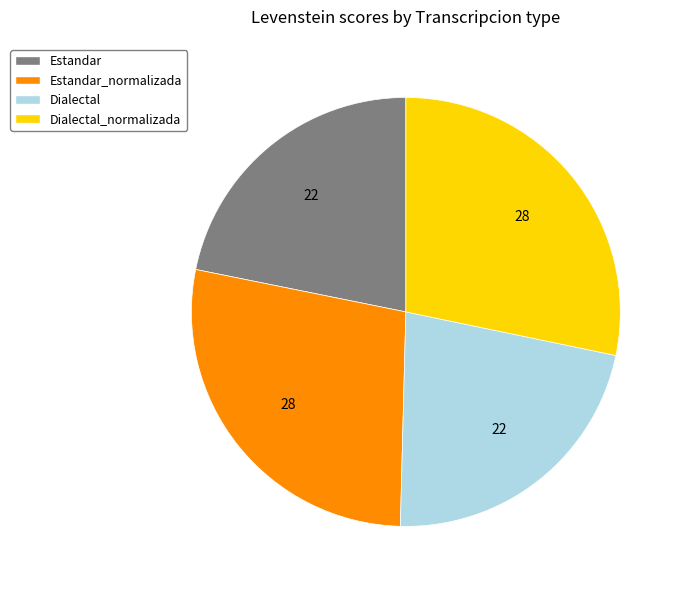

True or false: Dialectal accounts for 22% of the total.

True